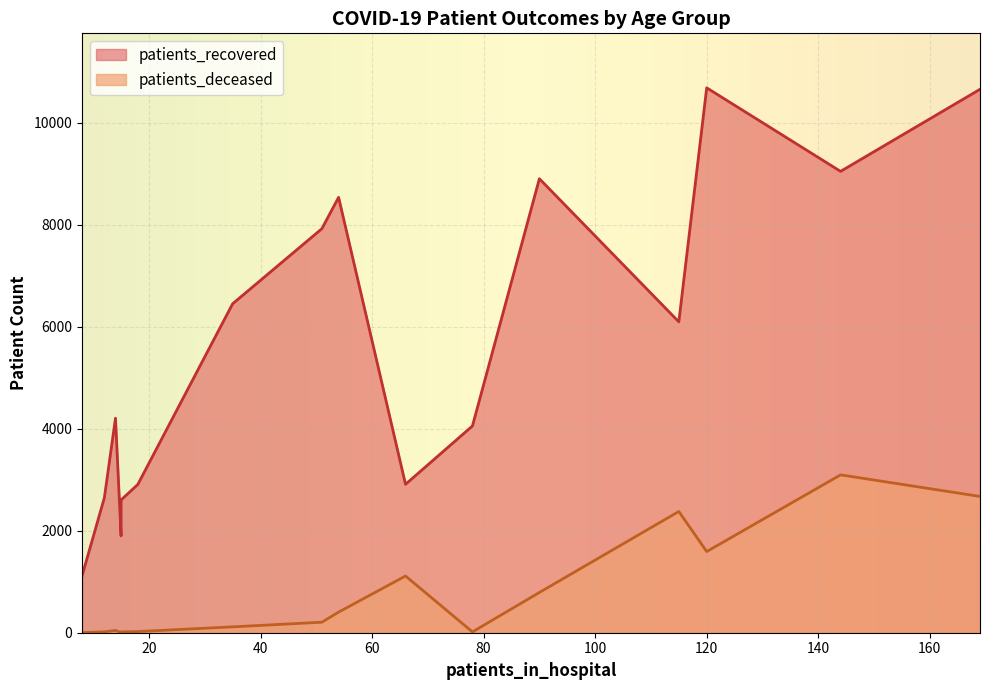

What is the sum of all patients_recovered values?

90622